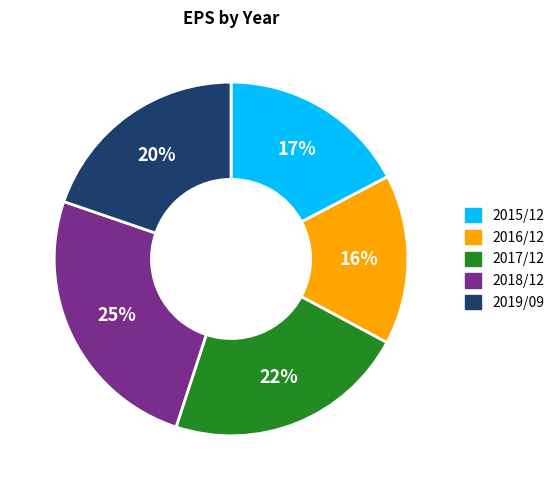

Is the sum of 2017/12 and 2019/09 greater than half?

No